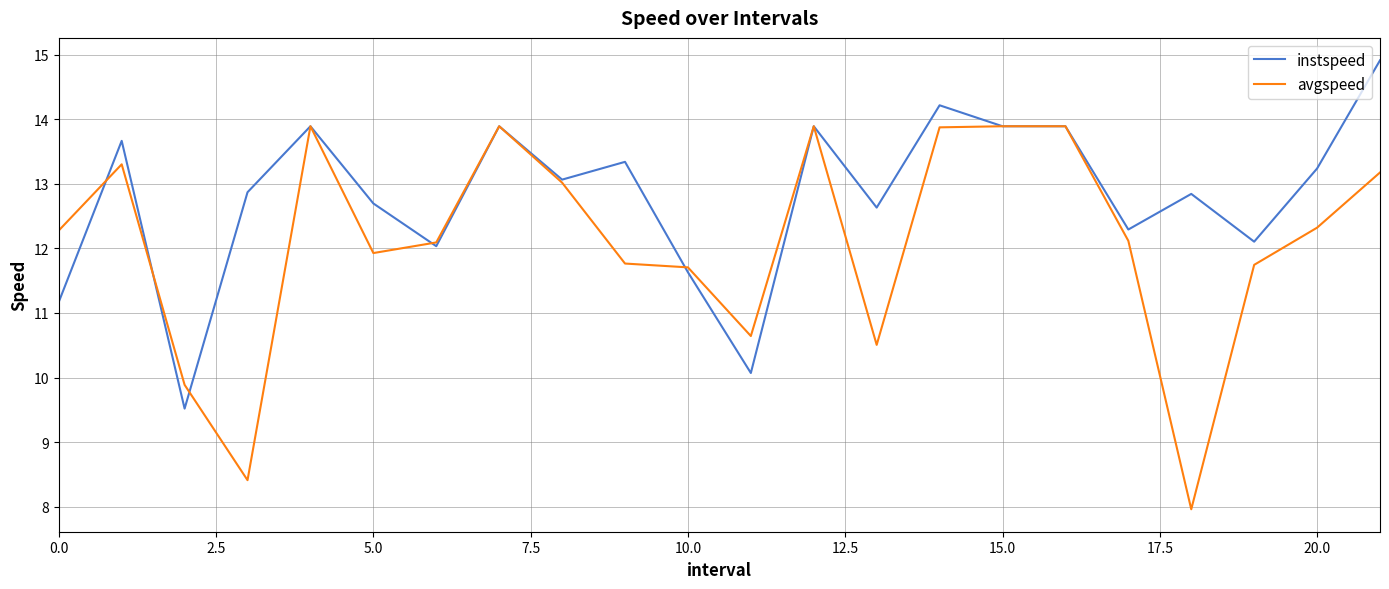

What is the highest value of the instspeed series?

14.9